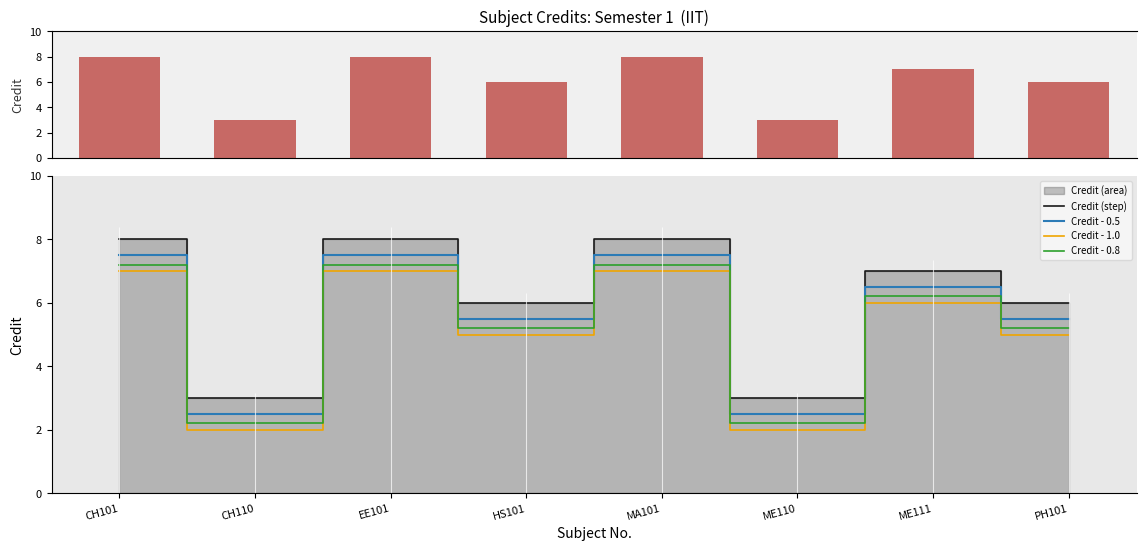

At which label does Credit - 0.5 reach its minimum?

CH110